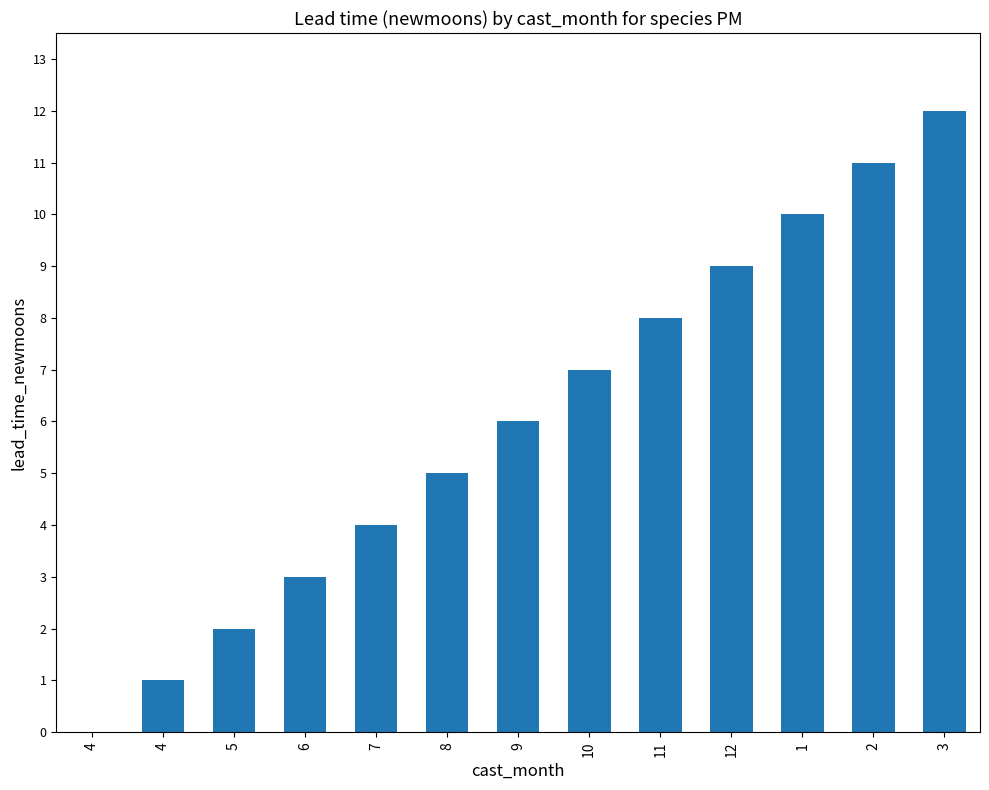

Reading left to right, what are all the values shown in this chart?

0	1	2	3	4	5	6	7	8	9	10	11	12